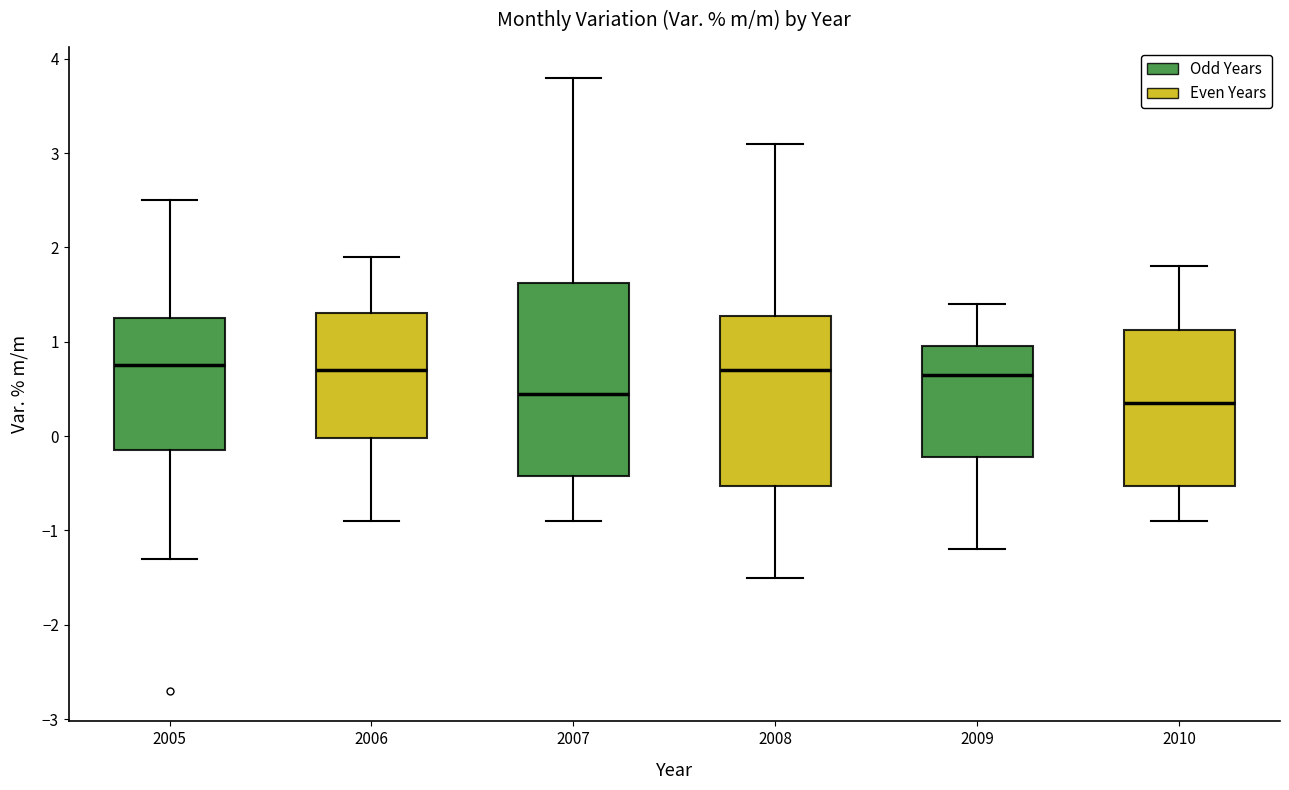

Where does the median line of the box at x = 2008 sit on the y-axis? The values are not printed on the chart, so give them approximately, as read against the axis.

0.7